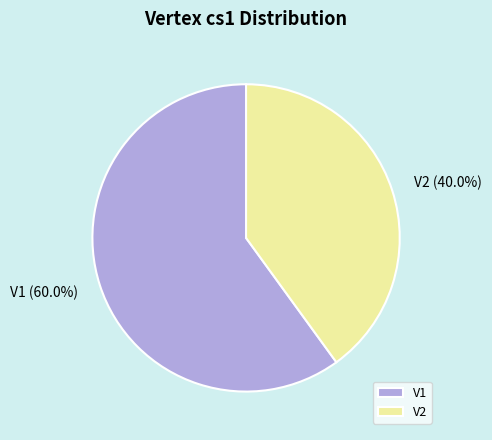

Rank the categories by value from highest to lowest.

V1, V2